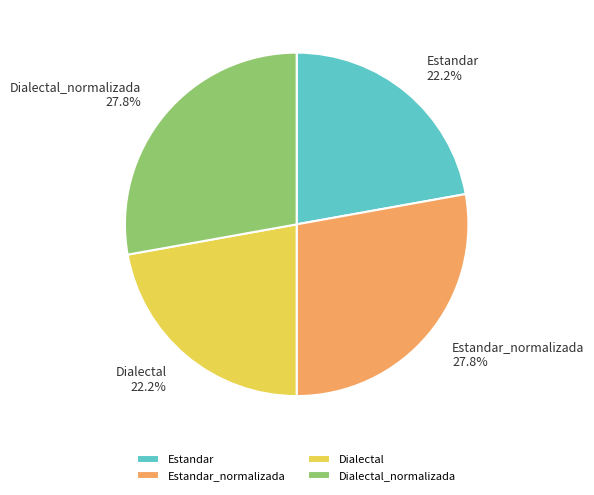

What is the total percentage of Estandar and Estandar_normalizada?

50.0%